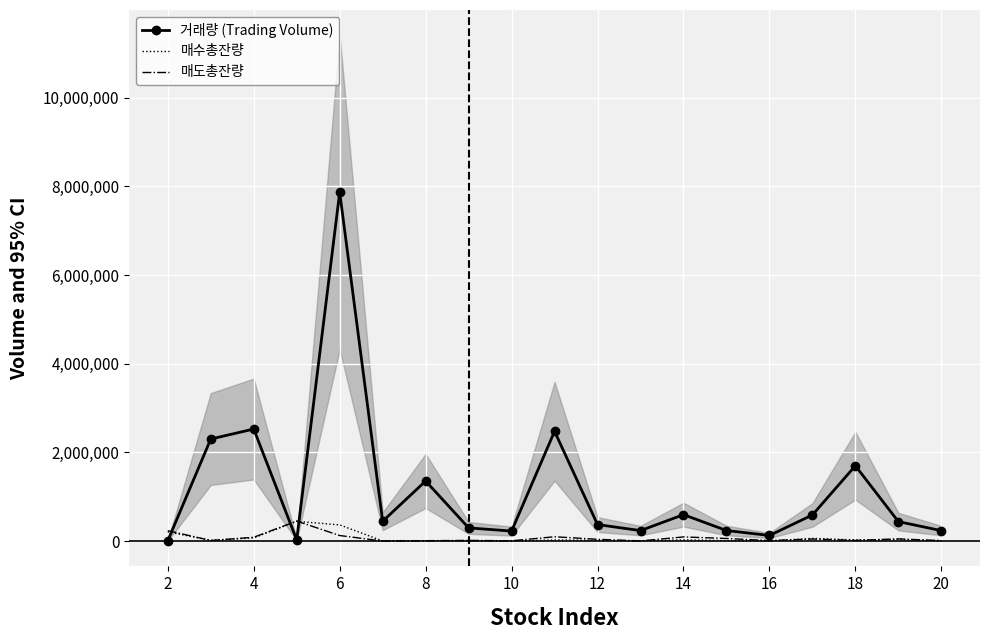

Is the value of 거래량 (Trading Volume) at 6 greater than the value of 매도총잔량 at 8?

Yes